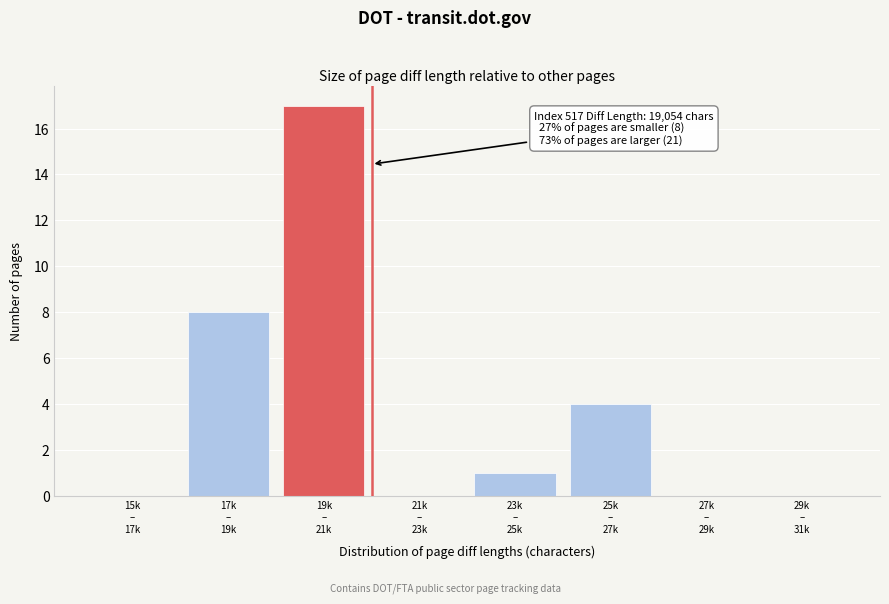

What is the maximum value shown in the chart?

17